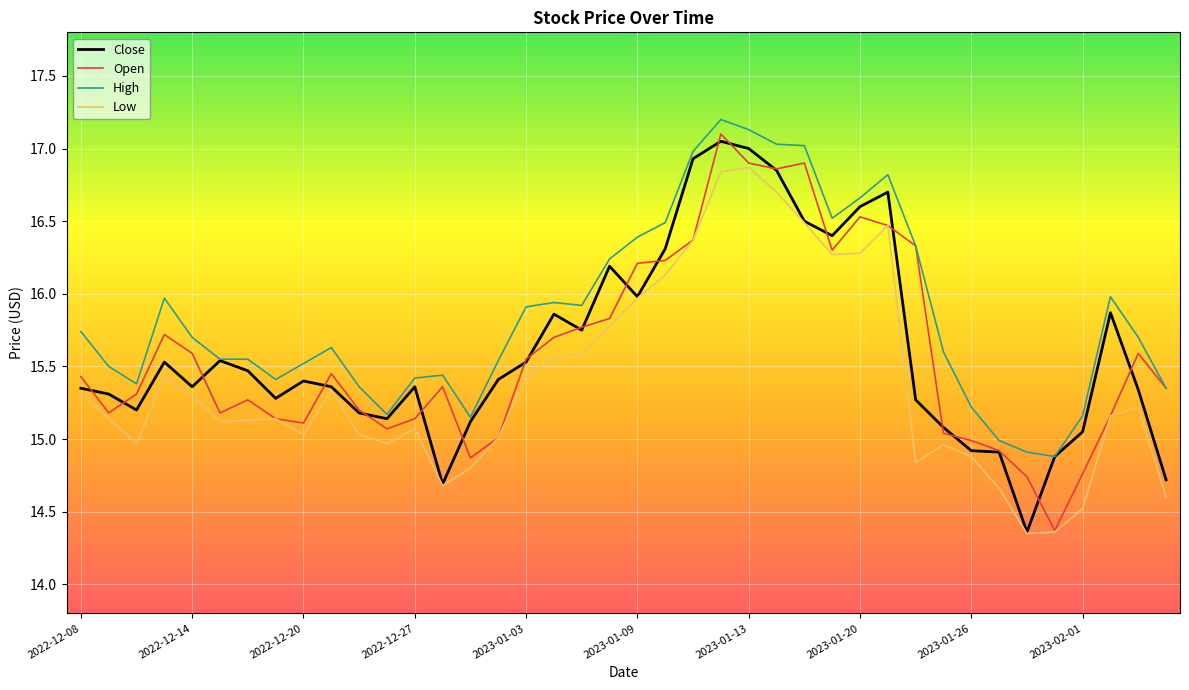

True or false: Low and High intersect in this chart.

False